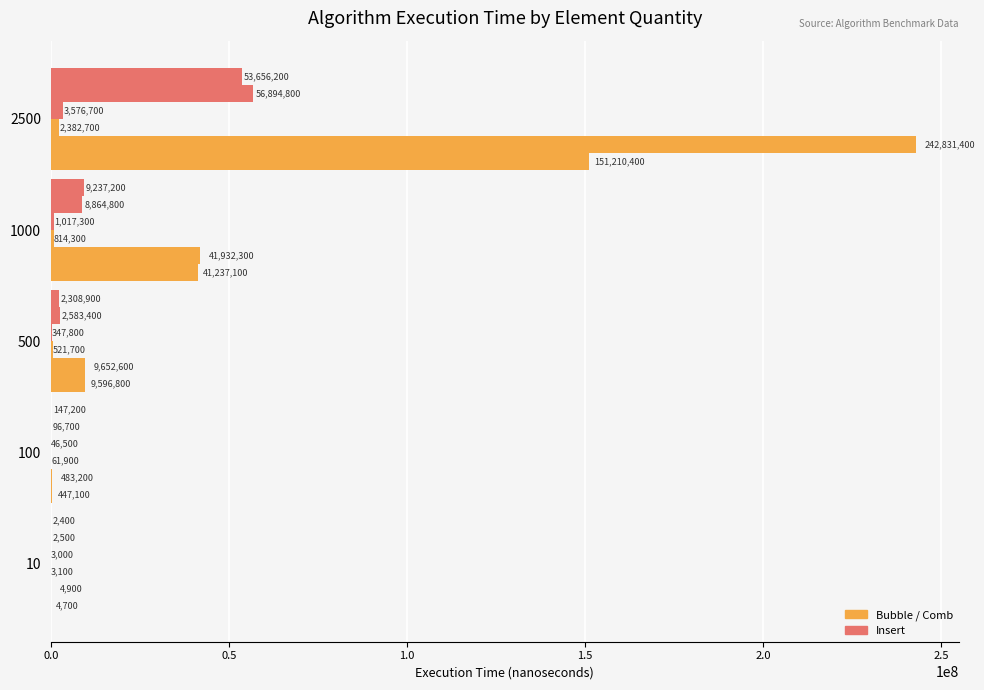

Count the number of data series in this chart.

6